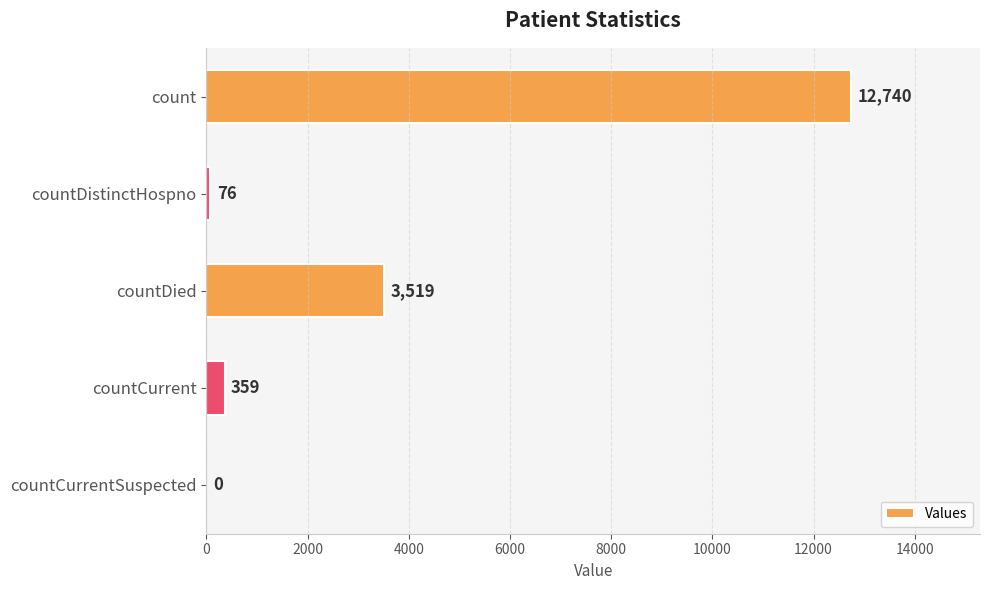

What is the sum of the values at countCurrent and countCurrentSuspected?

359